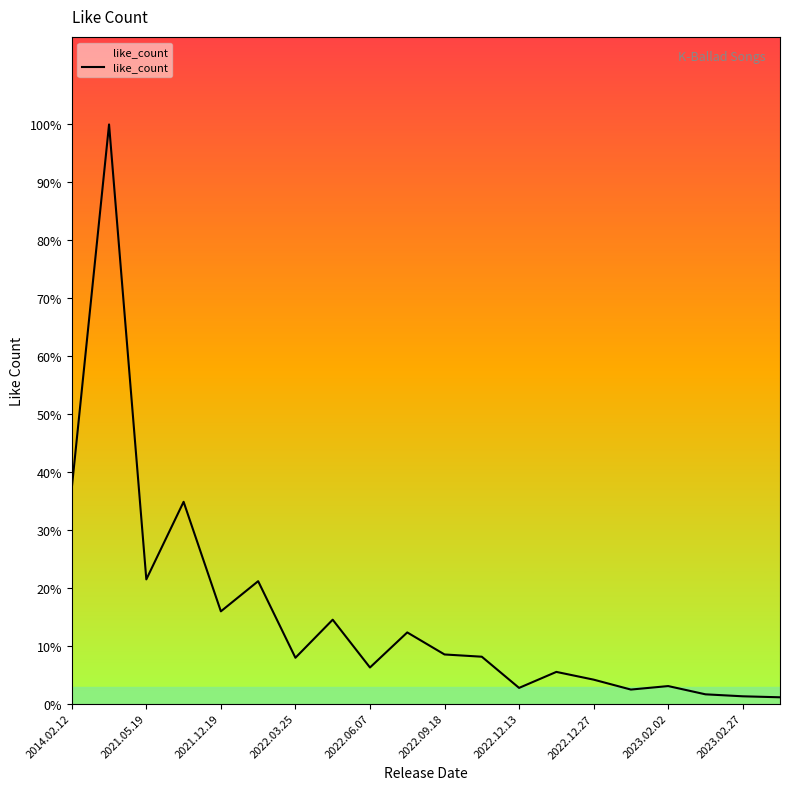

Reading right to left, transcribe all the data shown in this chart.

333	381	477	878	708	1190	1566	789	2304	2413	3484	1780	4102	2253	5973	4508	9828	6060	28159	10493